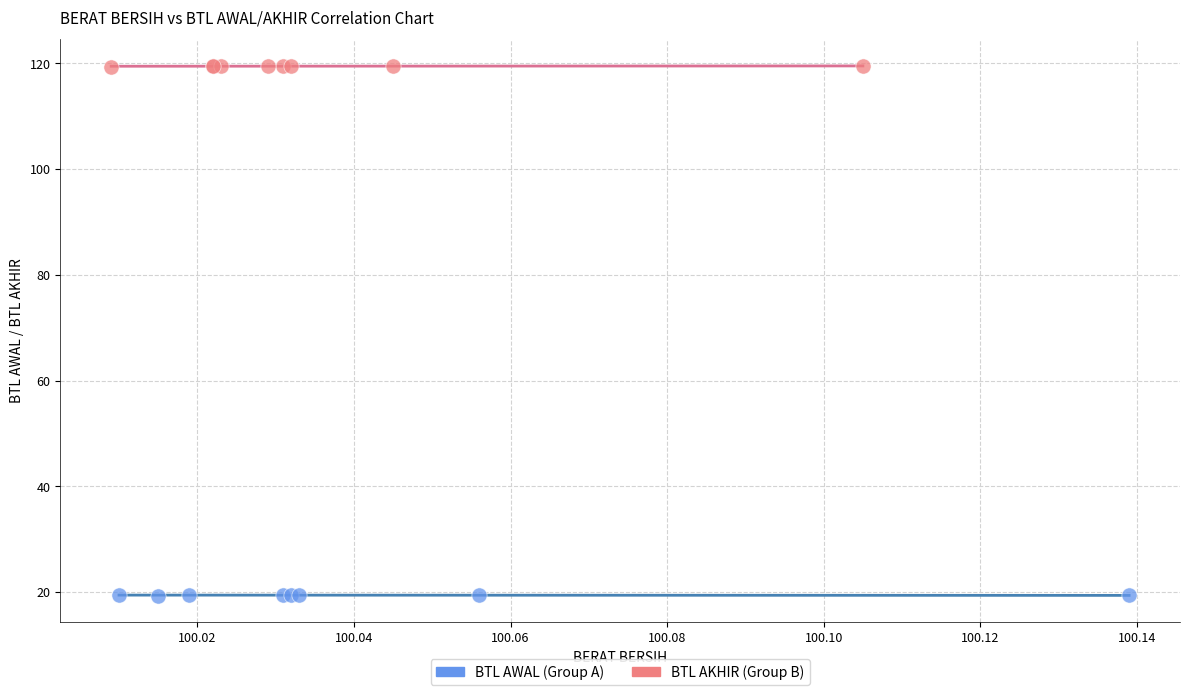

What are all the series names shown in the legend?

BTL AWAL (Group A), BTL AKHIR (Group B)